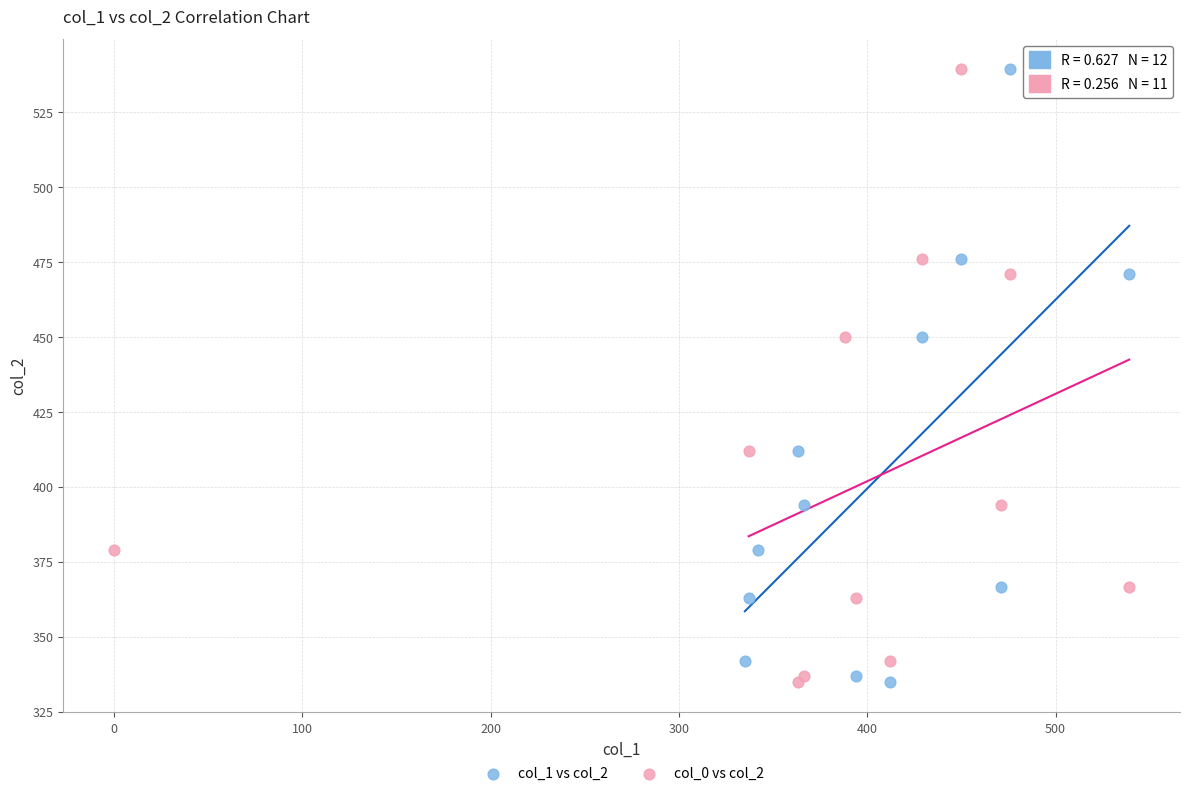

What are all the series names shown in the legend?

col_1 vs col_2, col_0 vs col_2